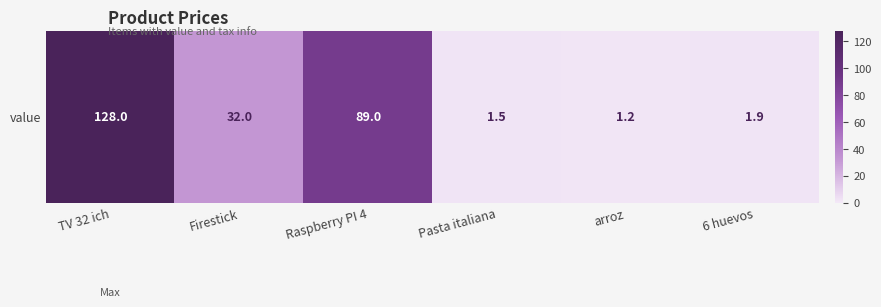

What is the change in value from Pasta italiana to 6 huevos?

+0.4